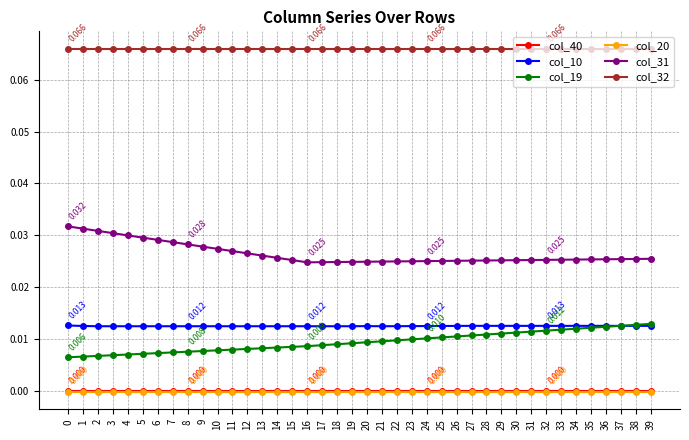

Does the chart display data point markers on the line(s)?

Yes